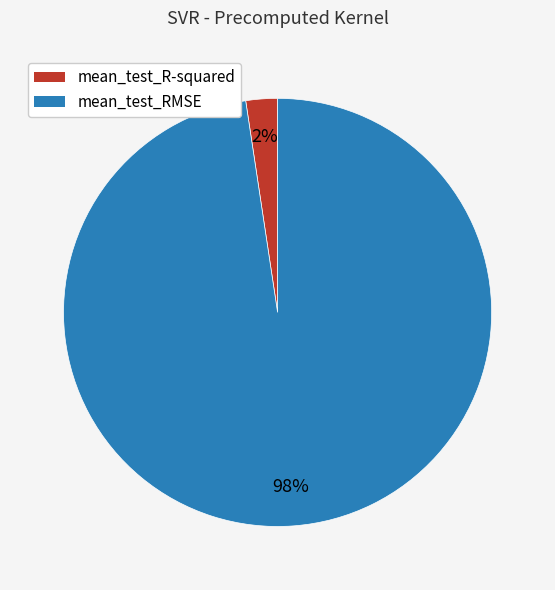

What is the smallest slice in the pie chart?

mean_test_R-squared